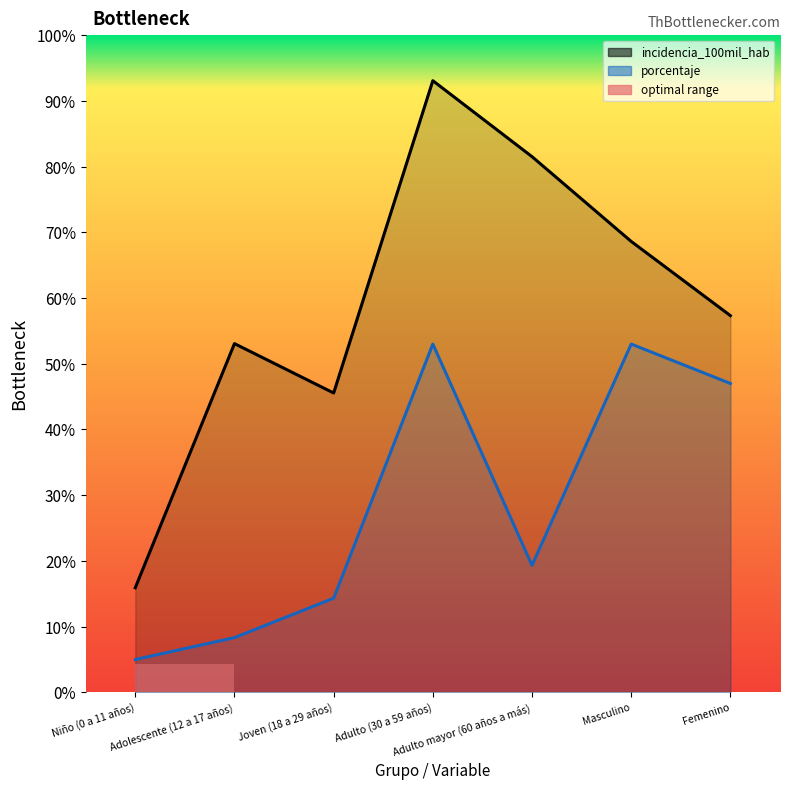

Which series changed the most between Joven (18 a 29 años) and Femenino?

porcentaje